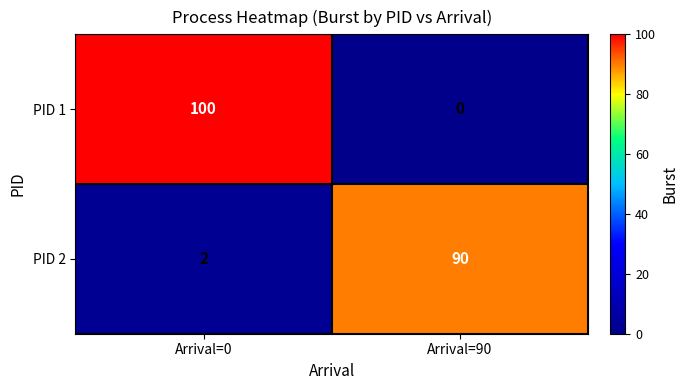

Reading left to right, what are all the values shown in this chart?

PID 1: Arrival=0=100	Arrival=90=0
PID 2: Arrival=0=2	Arrival=90=90